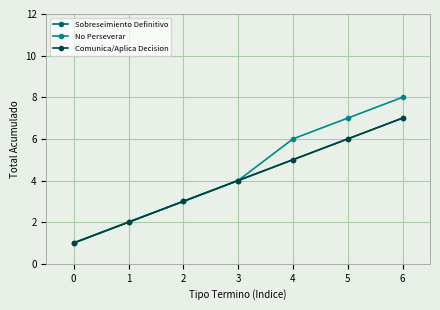

Reading left to right, extract all data points from this chart.

Sobreseimiento Definitivo: 1	2	3	4	5	6	7
No Perseverar: 1	2	3	4	6	7	8
Comunica/Aplica Decision: 1	2	3	4	5	6	7